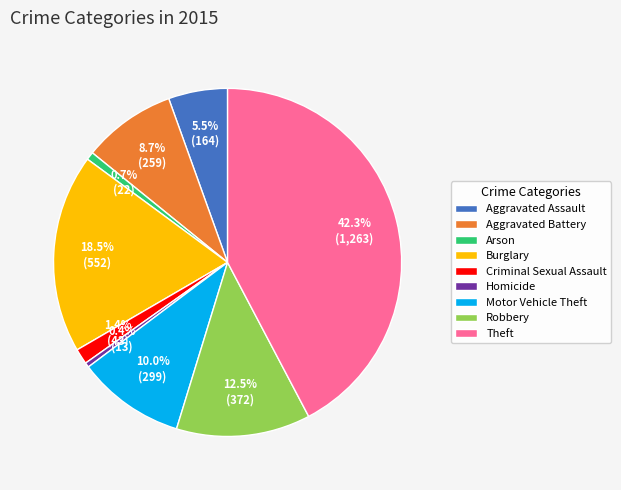

What is the ratio of the value at Homicide to the value at Aggravated Assault?

0.1